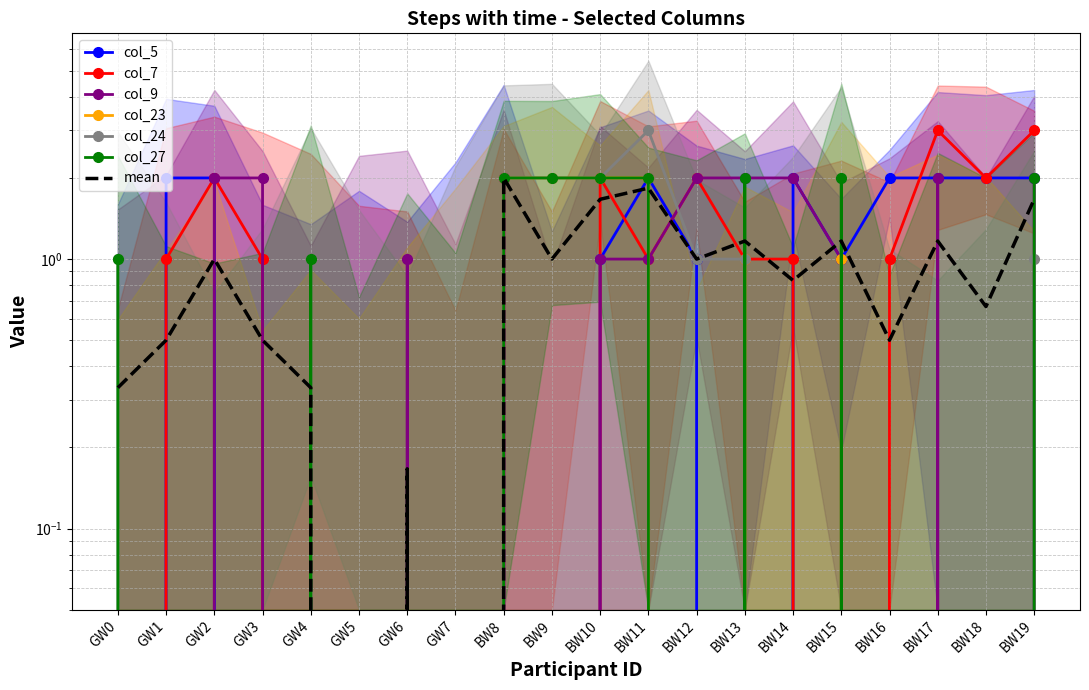

How many distinct data groups are displayed?

6